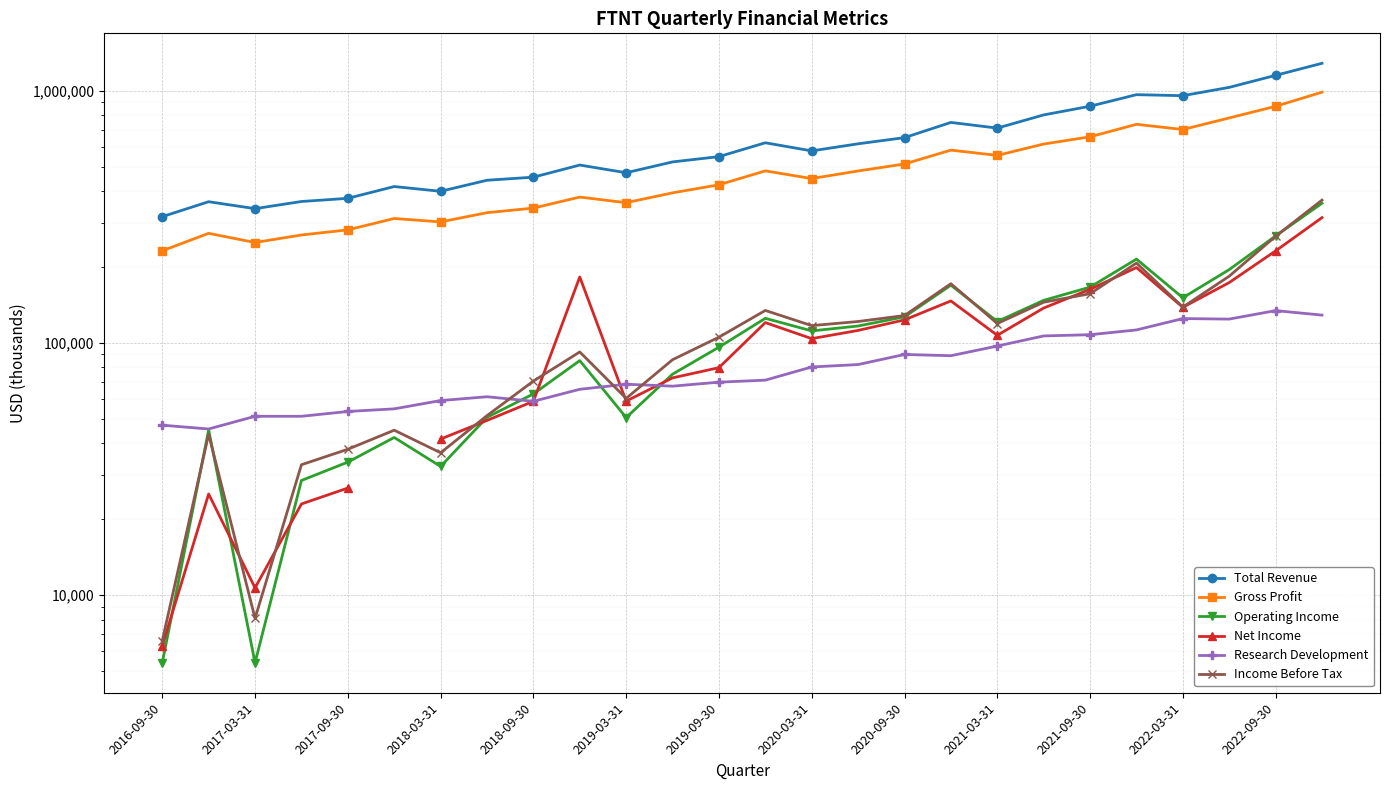

How many data points in Net Income are above 107200?

12